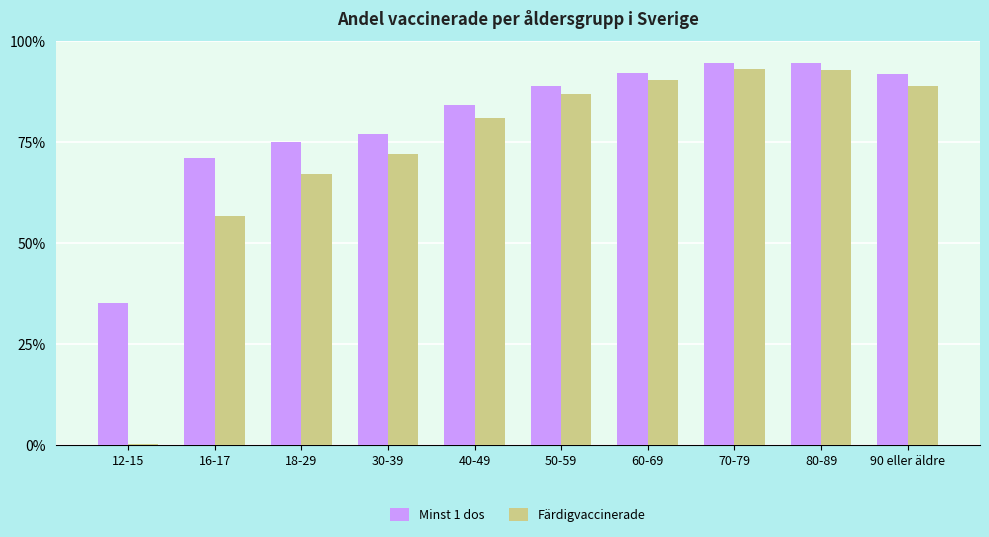

Is it true that Färdigvaccinerade equals 0.6 at 16-17?

True